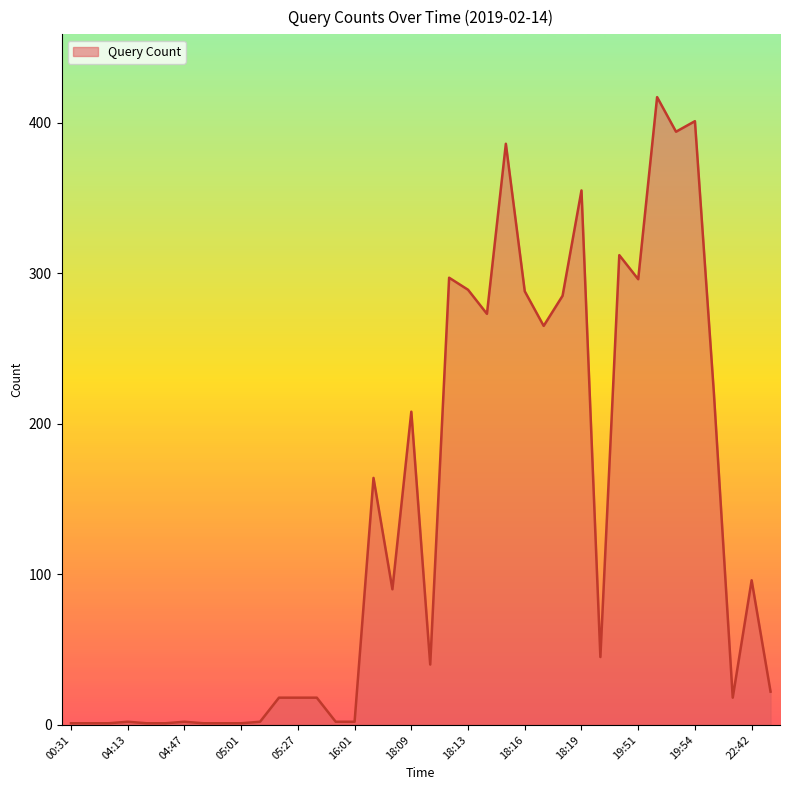

What is the difference between the maximum and minimum values?

416